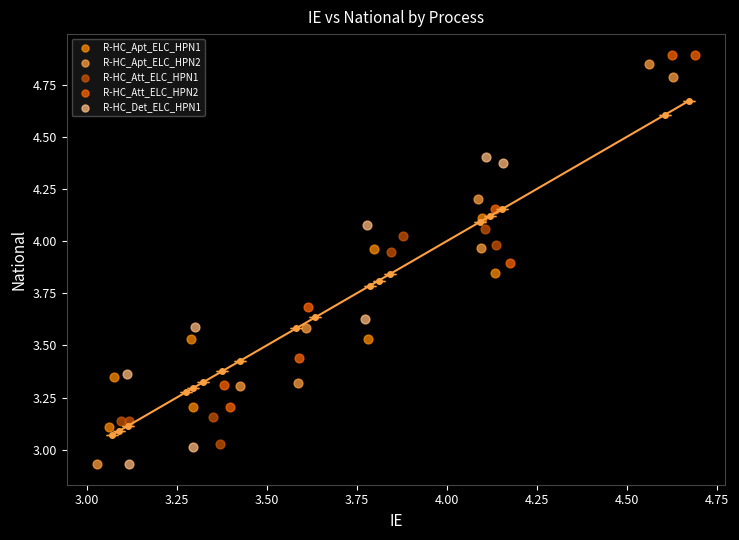

Which series reaches the maximum Y coordinate?

R-HC_Att_ELC_HPN2